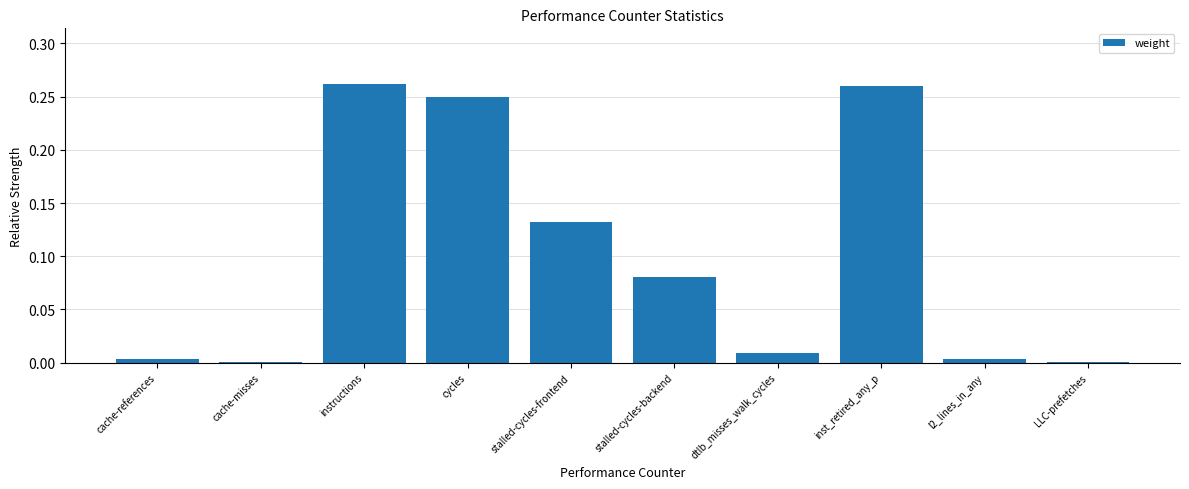

The chart shows a value of 0.2 at stalled-cycles-frontend. True or false?

False